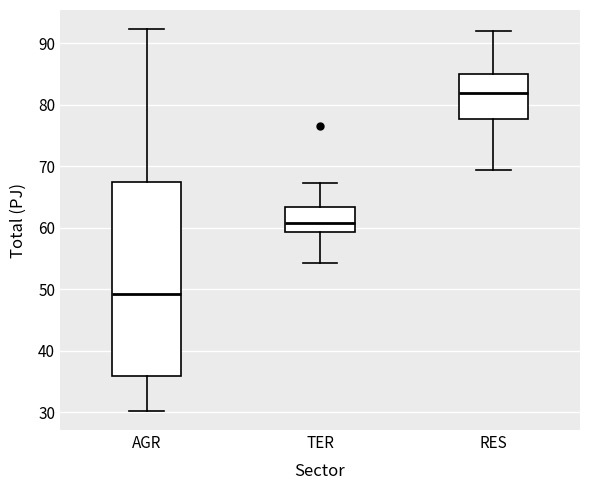

Where does the median line of the box for AGR sit on the y-axis? The values are not printed on the chart, so give them approximately, as read against the axis.

49